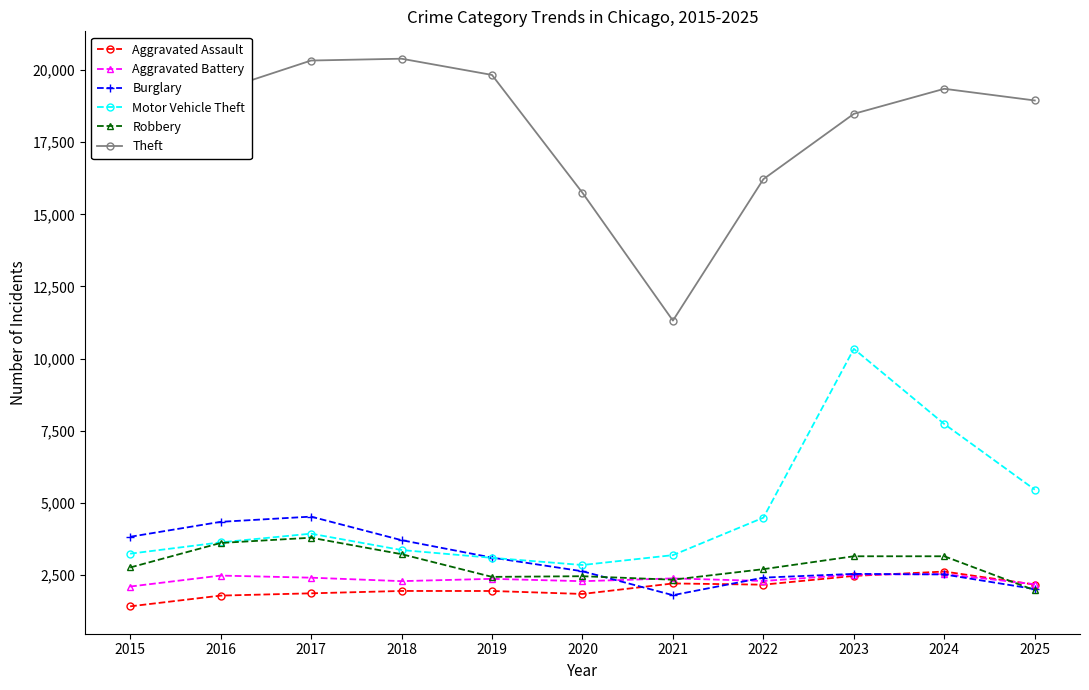

Which series has the widest spread of values?

Theft